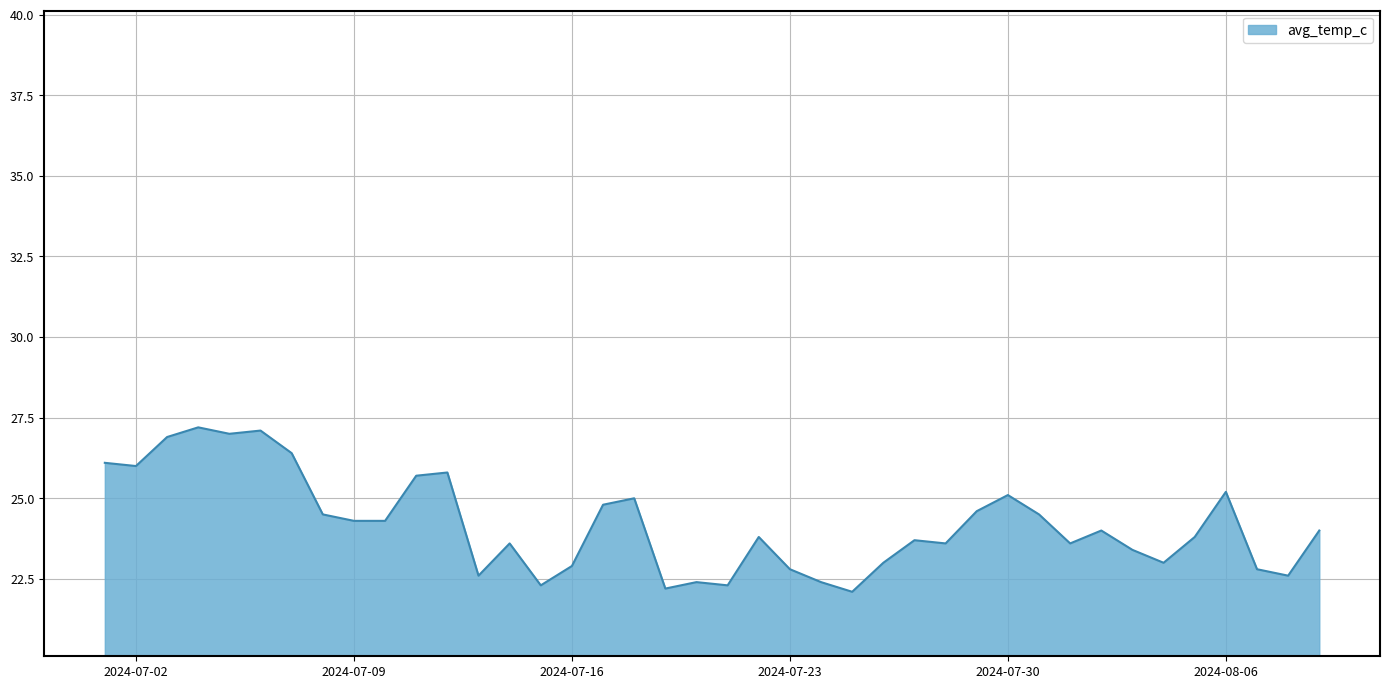

What is the smallest value displayed?

22.1